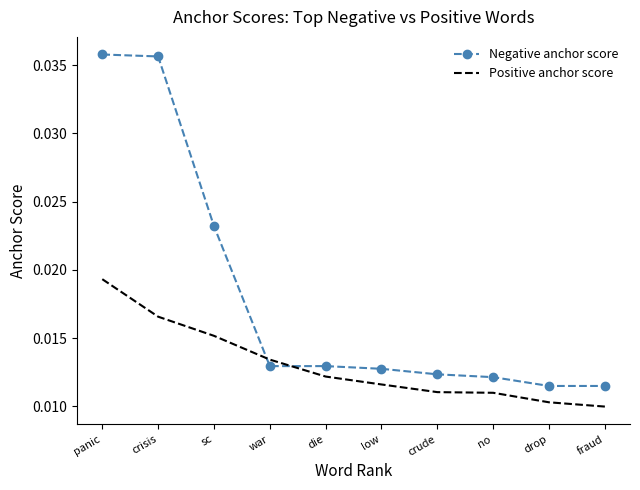

Which label corresponds to the smallest value in the chart?

fraud